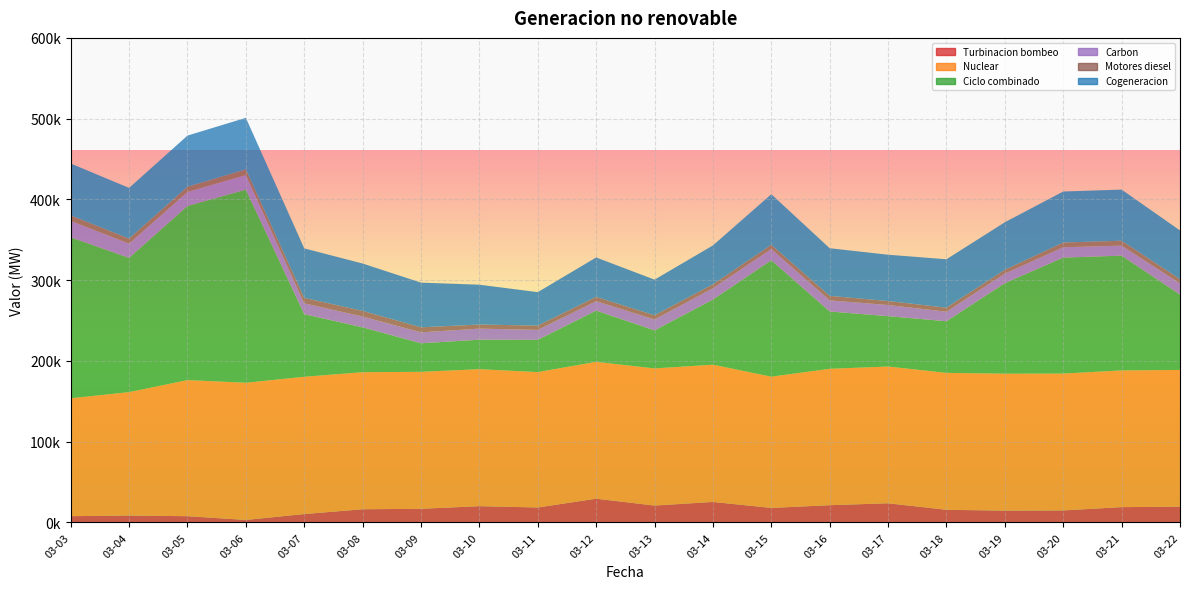

Reading right to left, transcribe all the data shown in this chart.

Turbinacion bombeo: 19500.8	18928.6	14844.3	14609.8	15602.7	23695.3	21313.3	17951.7	25349.4	20874.3	29373.6	18489.2	20122.8	16841.7	16293.4	10339.4	3054.7	7702.4	8530.2	7731.9
Nuclear: 169329.3	169282.7	169480.2	169585.4	169567.9	169340.4	168914.4	162539.3	169949.4	169802.3	169442.3	167647.3	169636.0	169645.6	169725.8	170008.0	169916.2	168523.8	152824.9	145980.6
Ciclo combinado: 93289.6	142134.4	143598.6	112099.2	63933.9	62378.8	70937.8	144183.2	80639.4	47126.3	63441.4	39948.7	36512.6	35331.1	55534.1	77527.5	239157.0	215636.8	166220.7	199312.7
Carbon: 13827.4	12388.7	12833.2	11866.4	11771.5	13779.5	13817.8	13836.2	14069.5	13490.6	11662.9	12330.6	13722.2	13544.9	13390.7	13390.1	17935.2	17278.2	17605.2	20291.3
Motores diesel: 5216.5	6097.5	5829.1	4665.6	5037.3	4965.5	5547.5	5214.9	4821.6	5223.0	5354.4	5311.9	5039.9	6248.6	6990.3	6793.8	7134.3	6473.2	6260.5	6859.6
Cogeneracion: 60375.9	63304.0	63189.7	58874.7	59946.6	57329.8	58993.6	62680.3	48163.7	44110.4	48804.9	41417.2	49326.7	55306.9	58645.2	61271.3	63821.1	63398.5	62792.7	64256.7